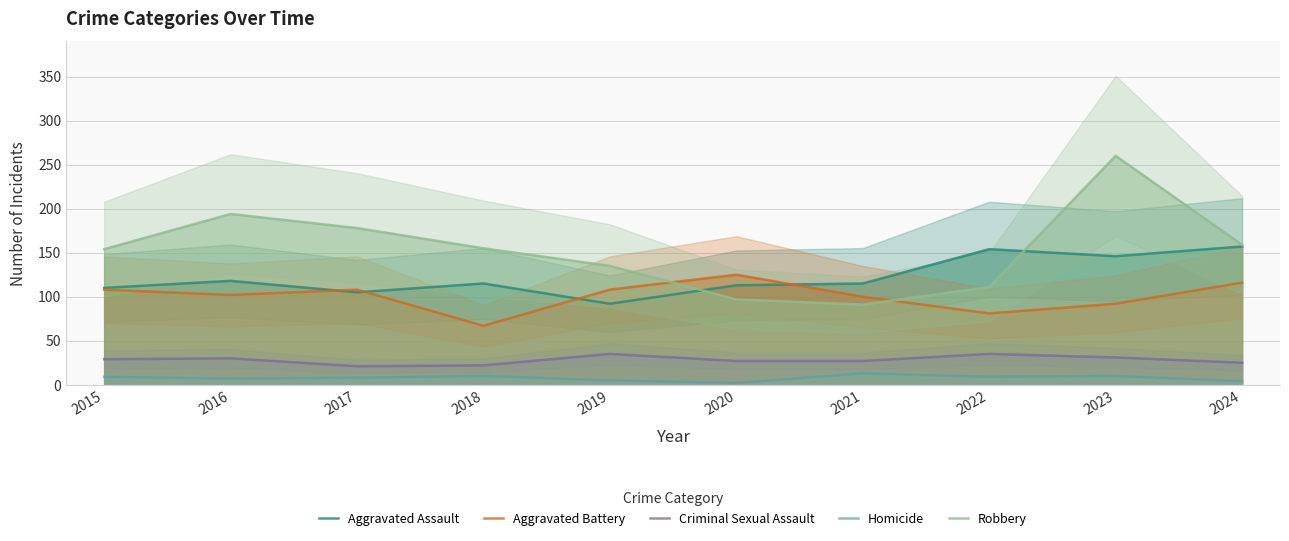

How many data points in Aggravated Battery are above 108?

2